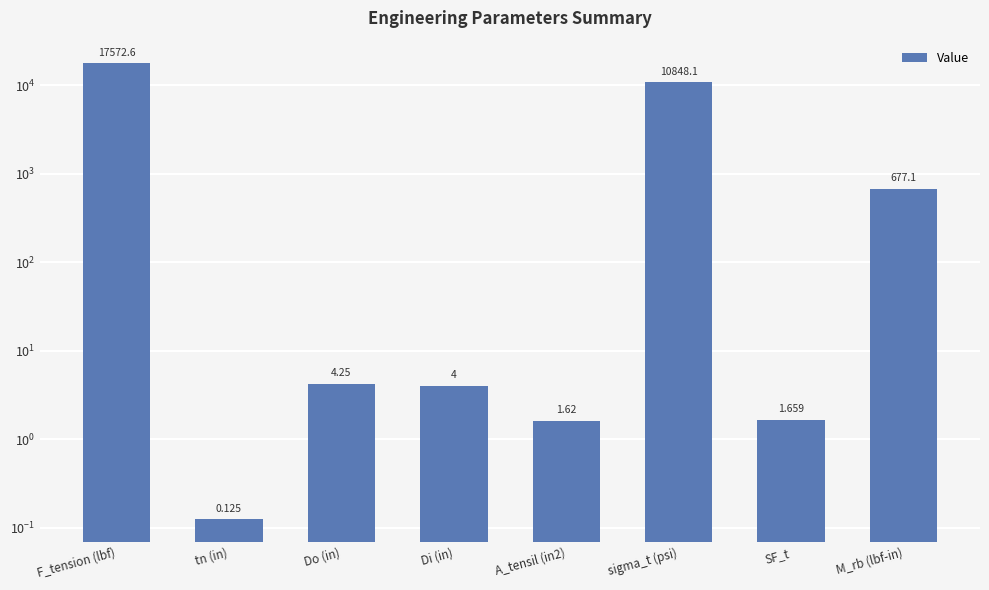

Reading left to right, what are all the values shown in this chart?

F_tension (lbf)=17572.6	tn (in)=0.1	Do (in)=4.2	Di (in)=4.0	A_tensil (in2)=1.6	sigma_t (psi)=10848.1	SF_t=1.7	M_rb (lbf-in)=677.1